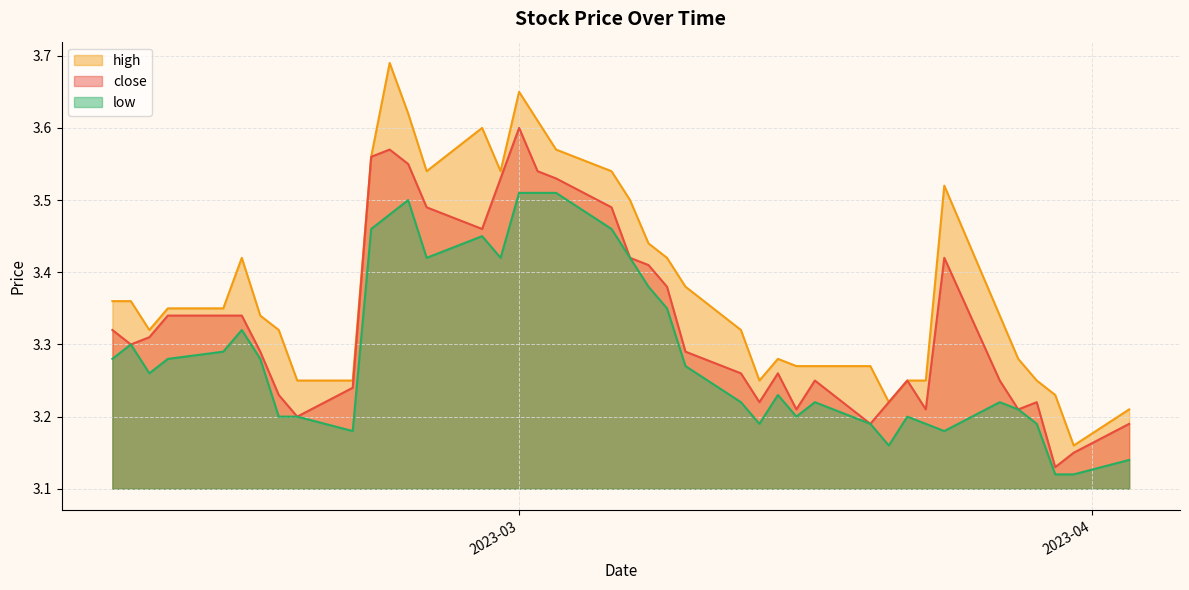

What is the minimum value for close?

3.1